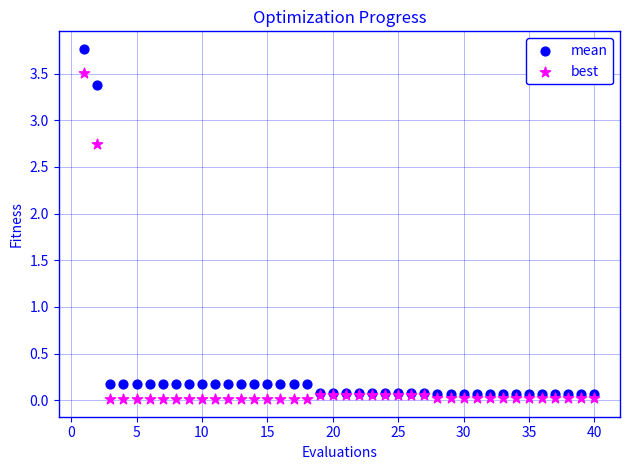

Which series has the widest spread of Y values?

mean